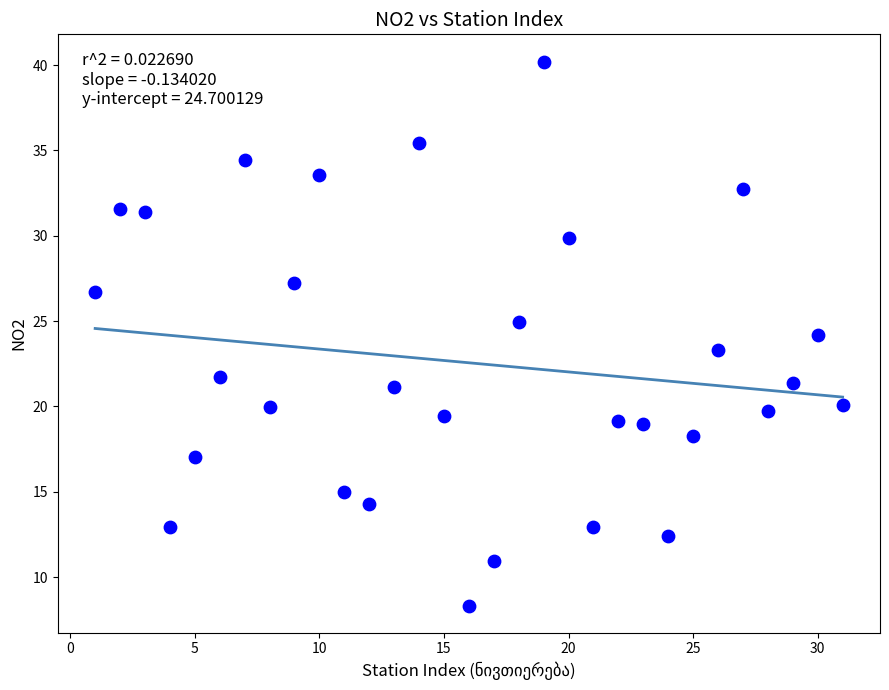

What is the range of X values (max minus min)?

30.0